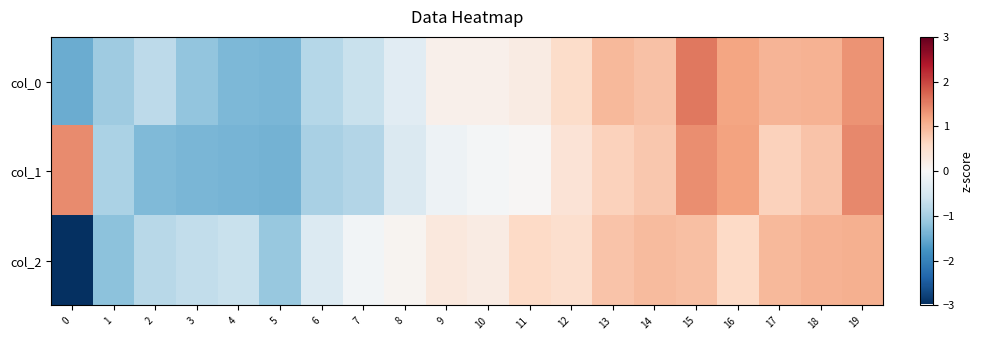

List the series in order of their overall mean, highest first.

row_0, row_2, row_1